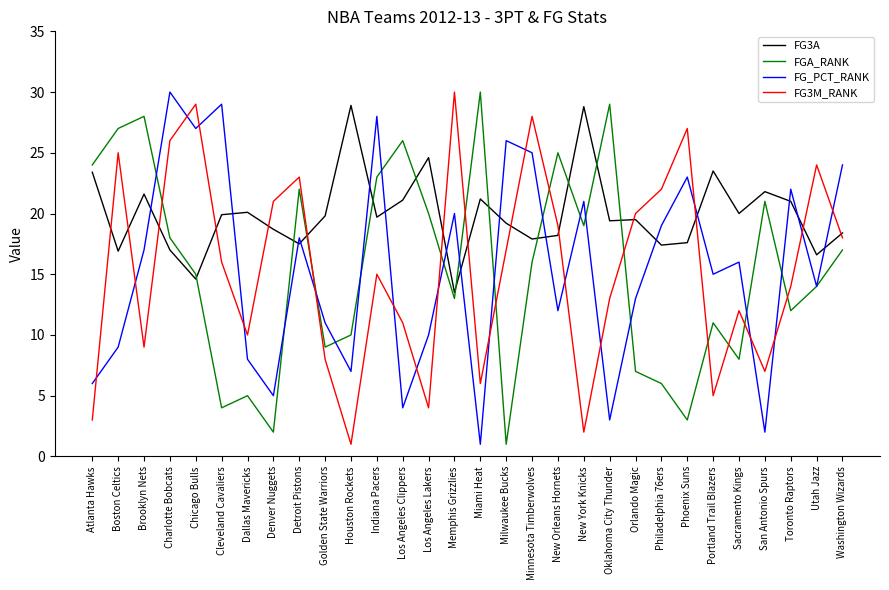

At Denver Nuggets, list the series in order from largest to smallest.

FG3M_RANK, FG3A, FG_PCT_RANK, FGA_RANK